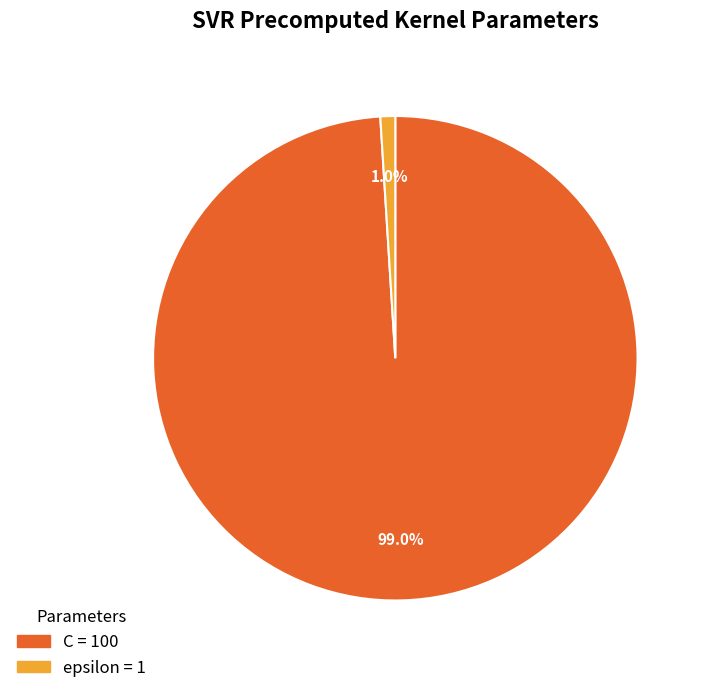

The epsilon slice represents 1% of the pie. True or false?

True